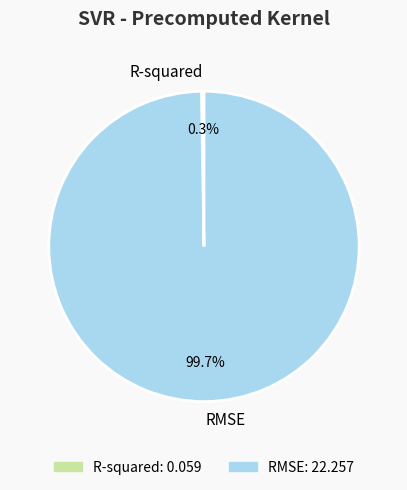

What portion of the pie excludes RMSE?

0.3%